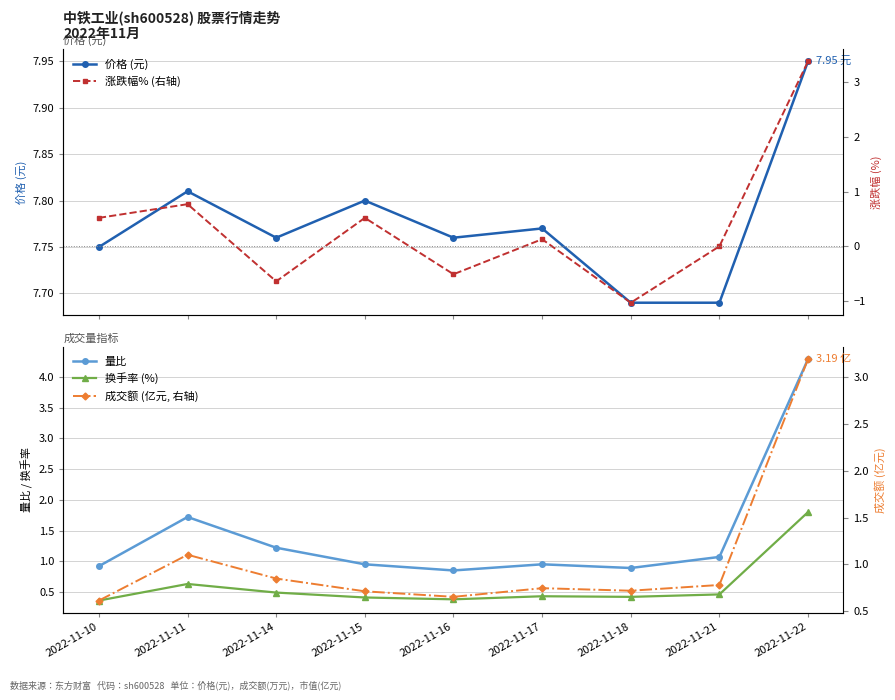

What is the sum of the 成交额 (亿元, 右轴) values at 2022-11-17 and 2022-11-11?

1.9